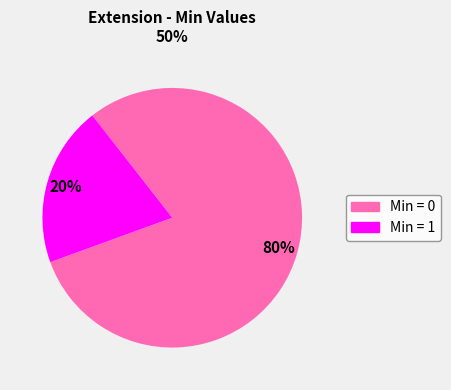

Is there any slice that represents more than half of the pie?

Yes